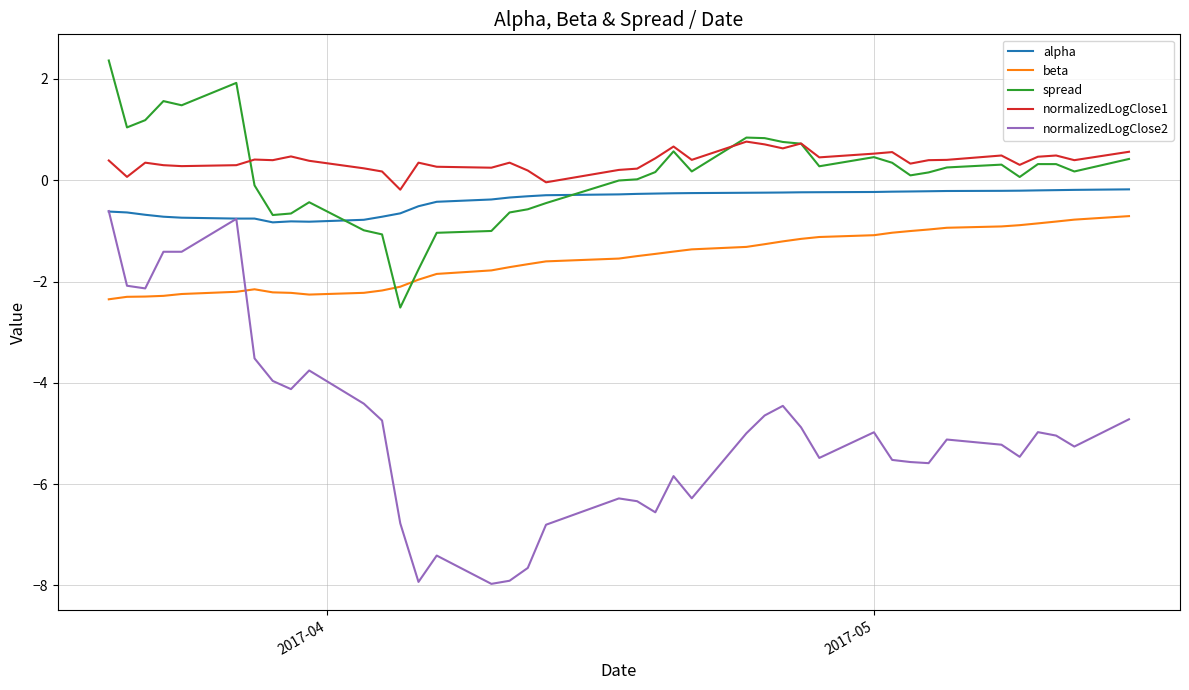

Which series has the widest spread of values?

normalizedLogClose2